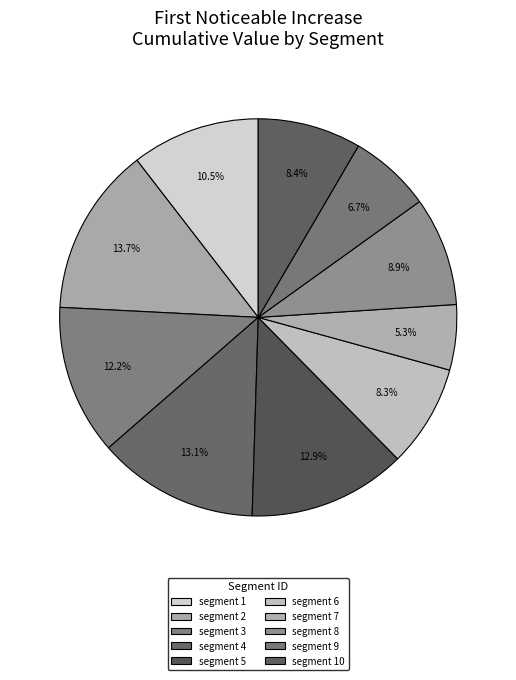

Is there any slice that represents more than half of the pie?

No